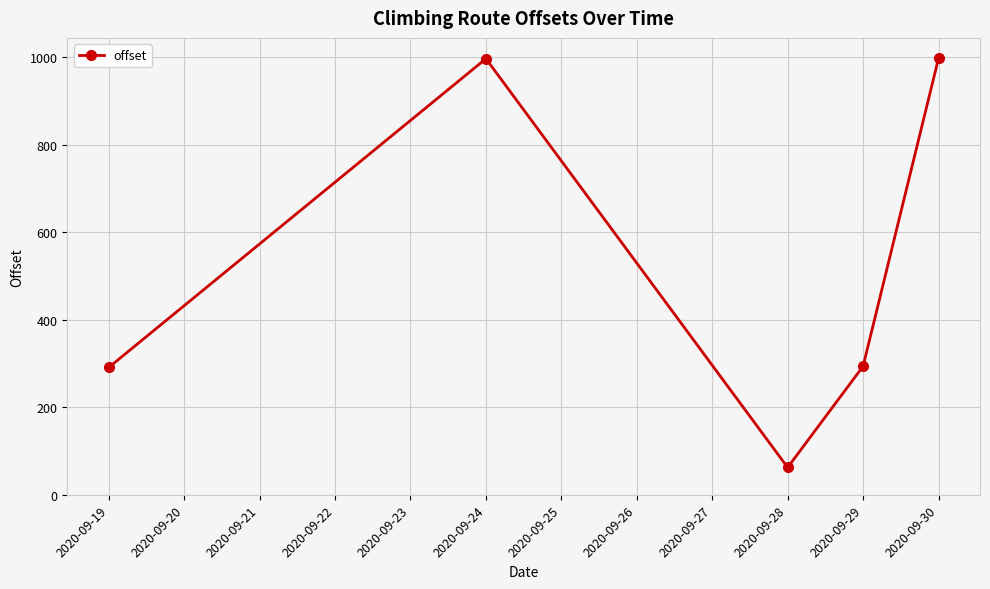

What is the value of the 3rd point from the left?

62.5